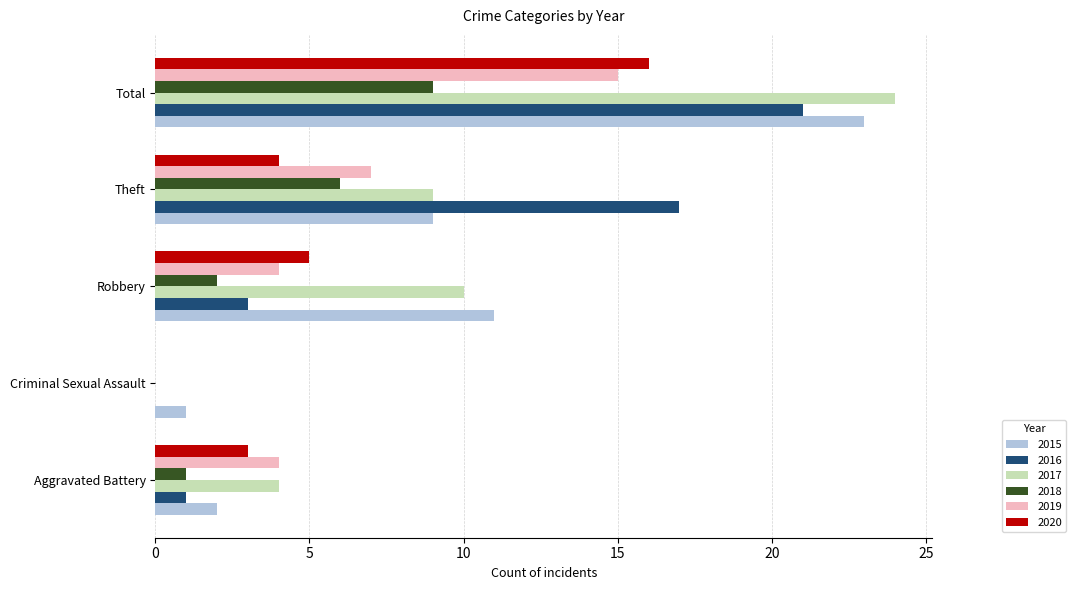

What is the greatest value displayed?

24